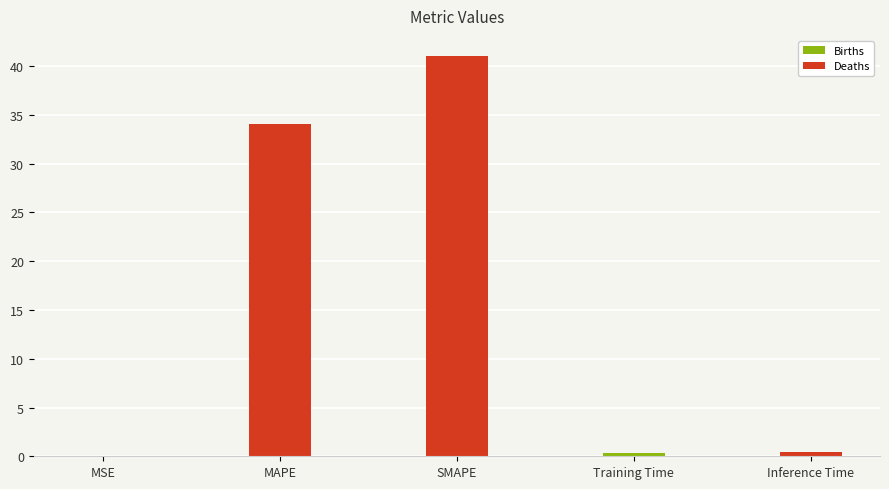

Is it true that the value at MAPE is 34.1?

True